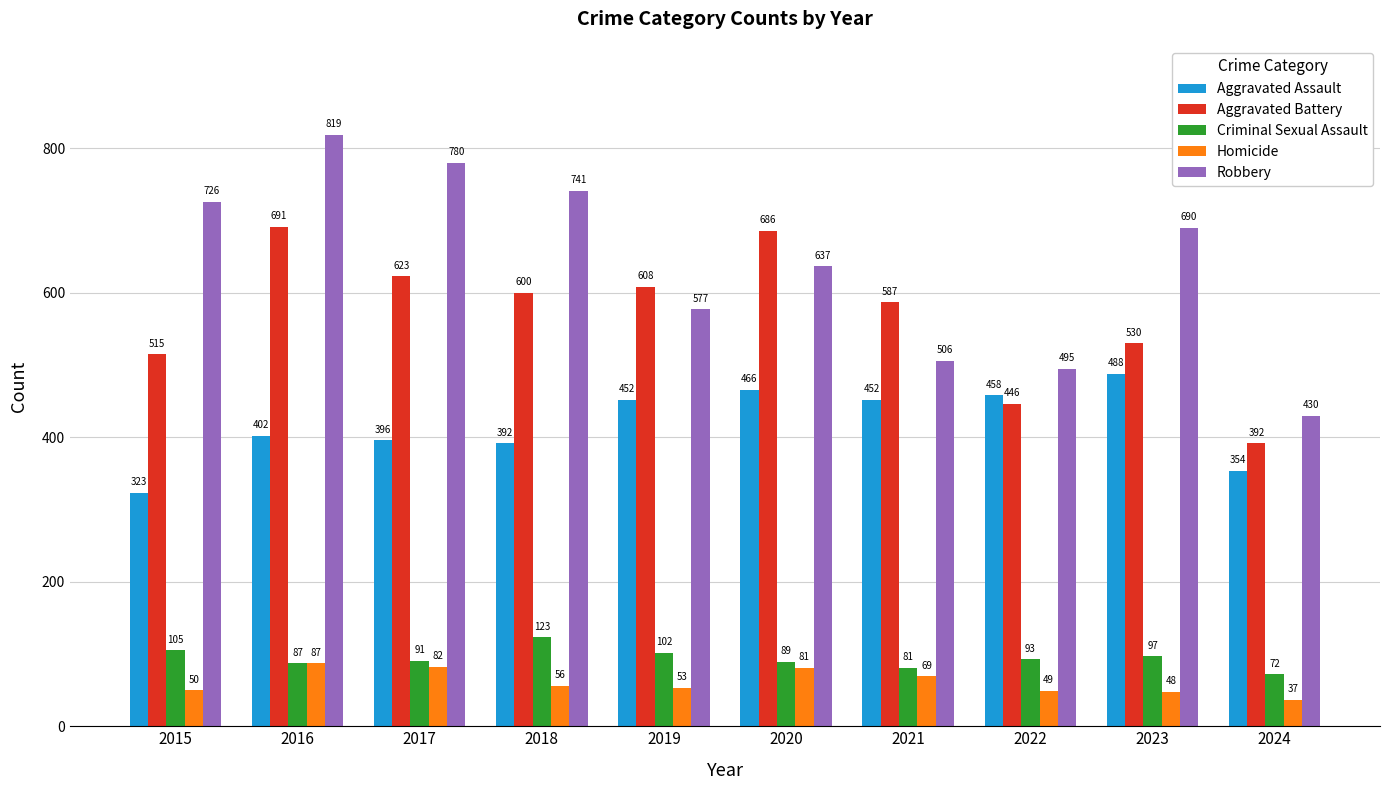

What is the maximum value for Criminal Sexual Assault?

123